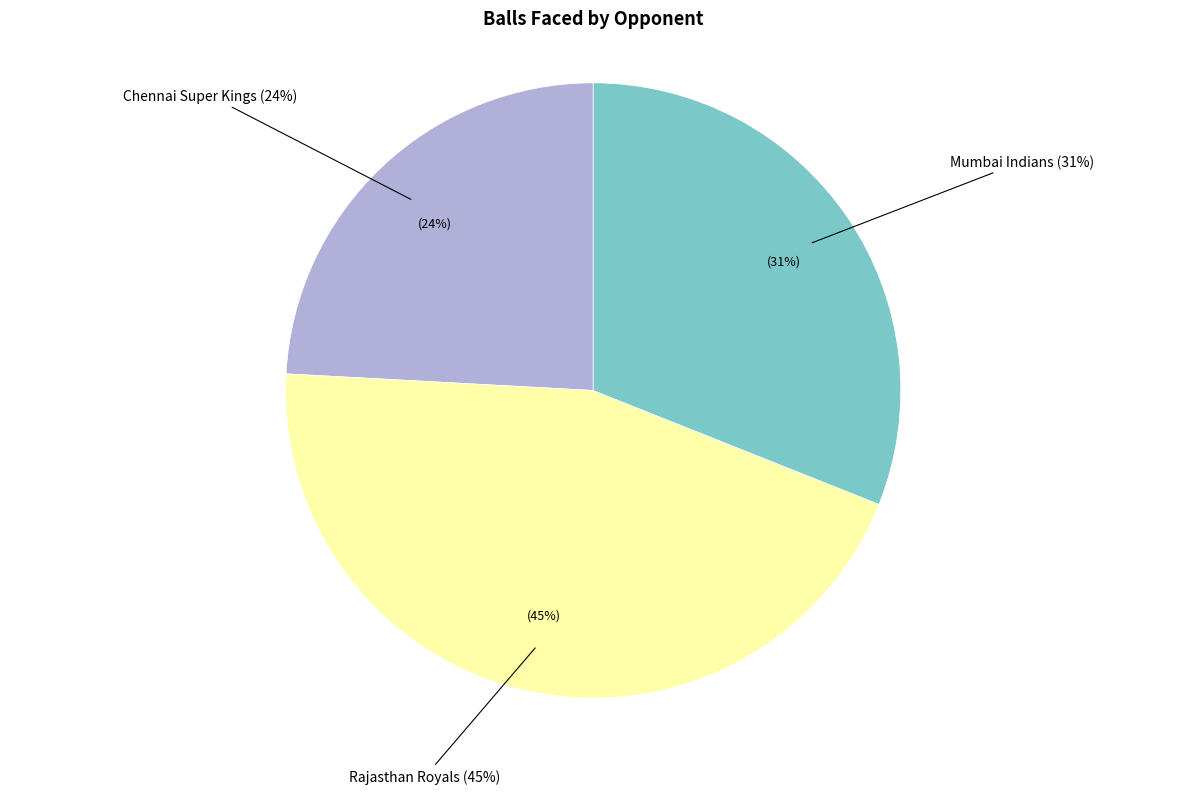

Combined, do Chennai Super Kings and Mumbai Indians account for over 50%?

Yes